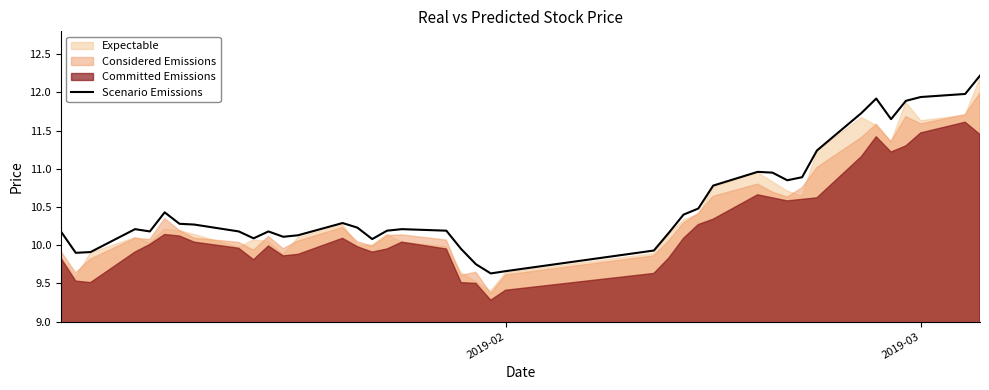

How many points are lower than both their immediate neighbors (excluding endpoints)?

8